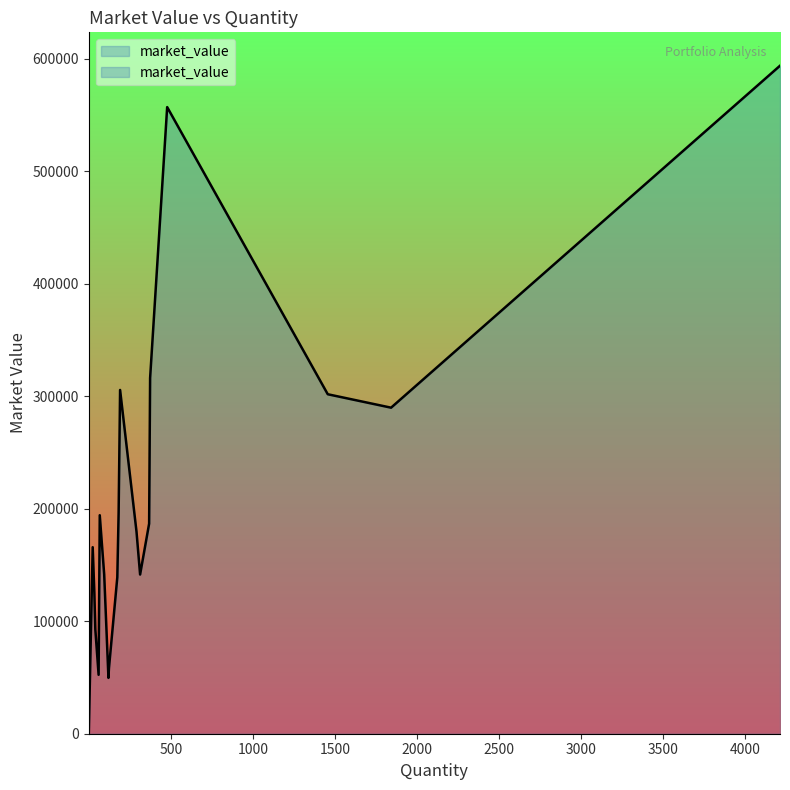

What is the smallest value displayed?

94.0